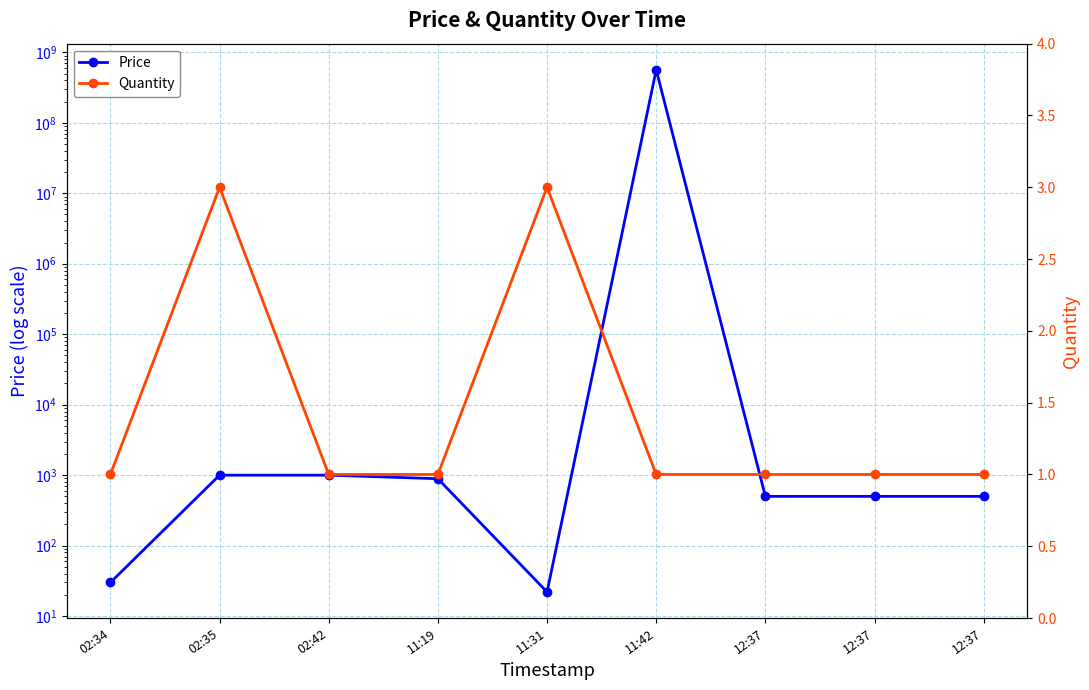

Rank the series by their maximum value, from lowest to highest.

Quantity, Price